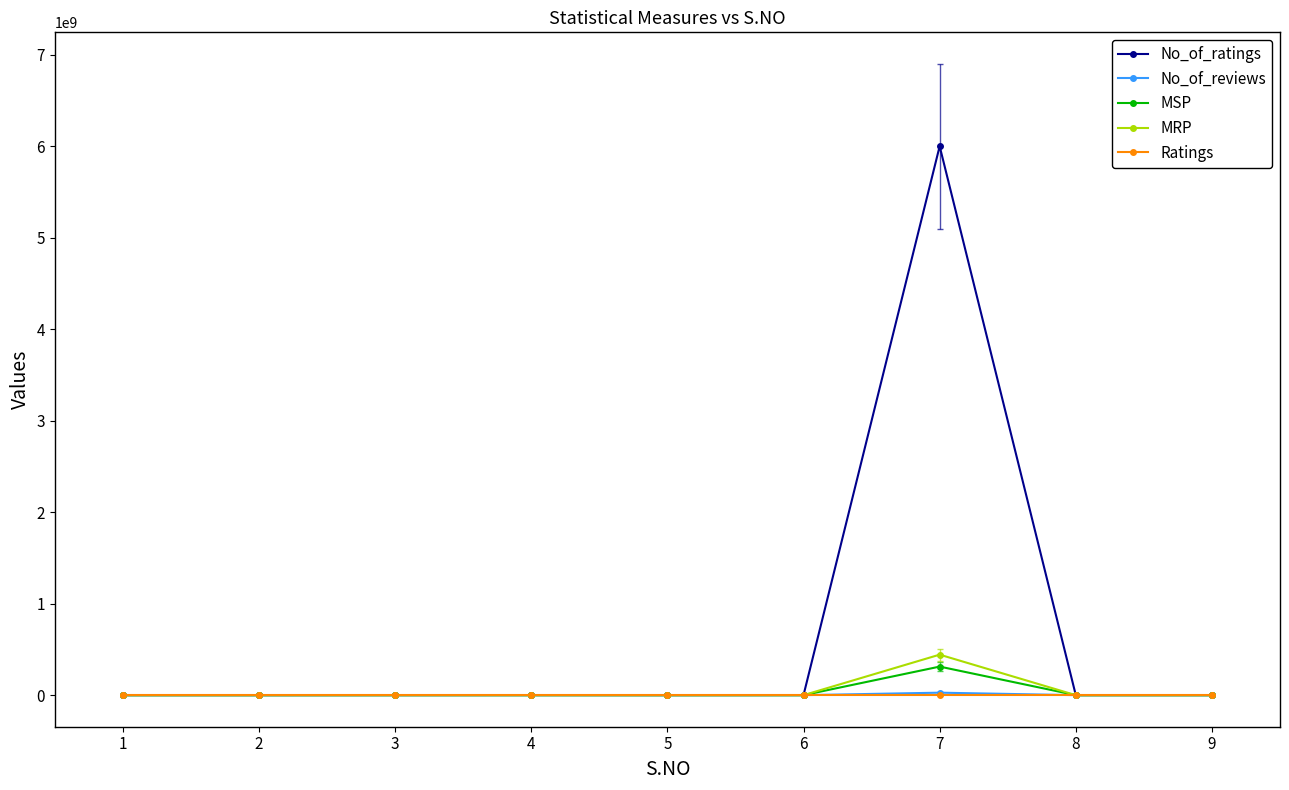

At which category is the sum across all series the highest?

7